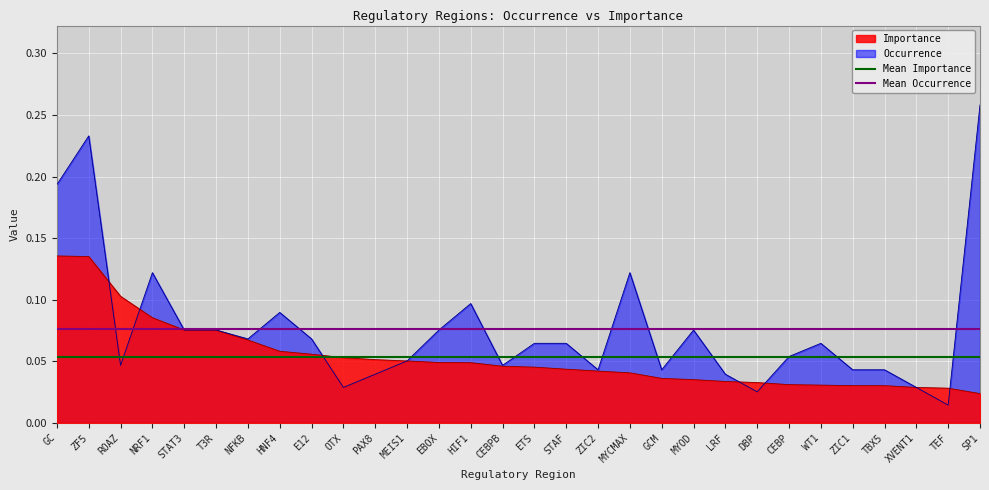

What is the value of the Mean Occurrence point at the 2nd from the left?

0.1